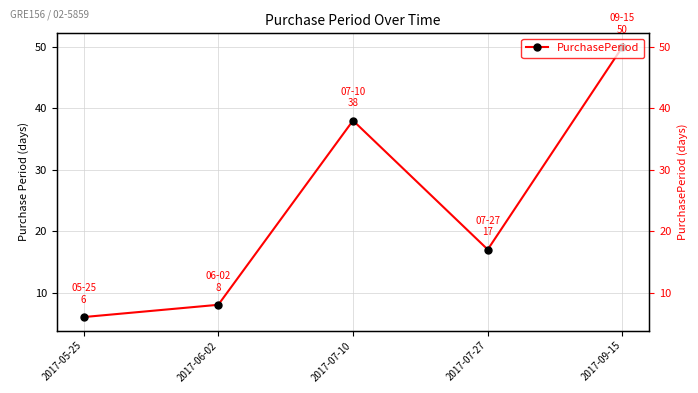

Reading right to left, what are all the values shown in this chart?

2017-09-15=50	2017-07-27=17	2017-07-10=38	2017-06-02=8	2017-05-25=6